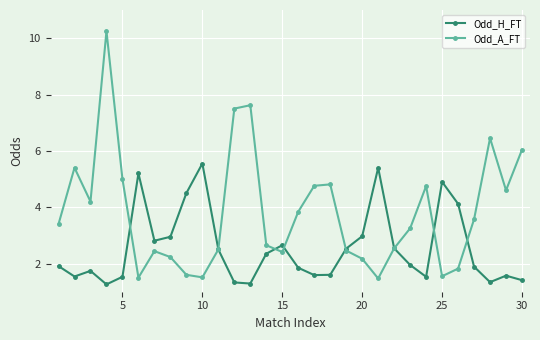

Which series has the largest range (max minus min)?

Odd_A_FT